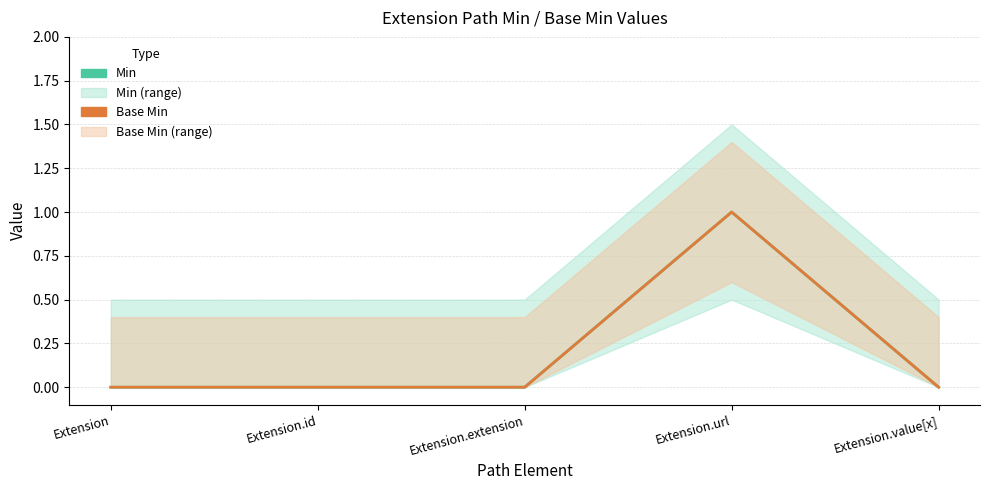

At Extension.id, list the series in order from largest to smallest.

Min, Base Min